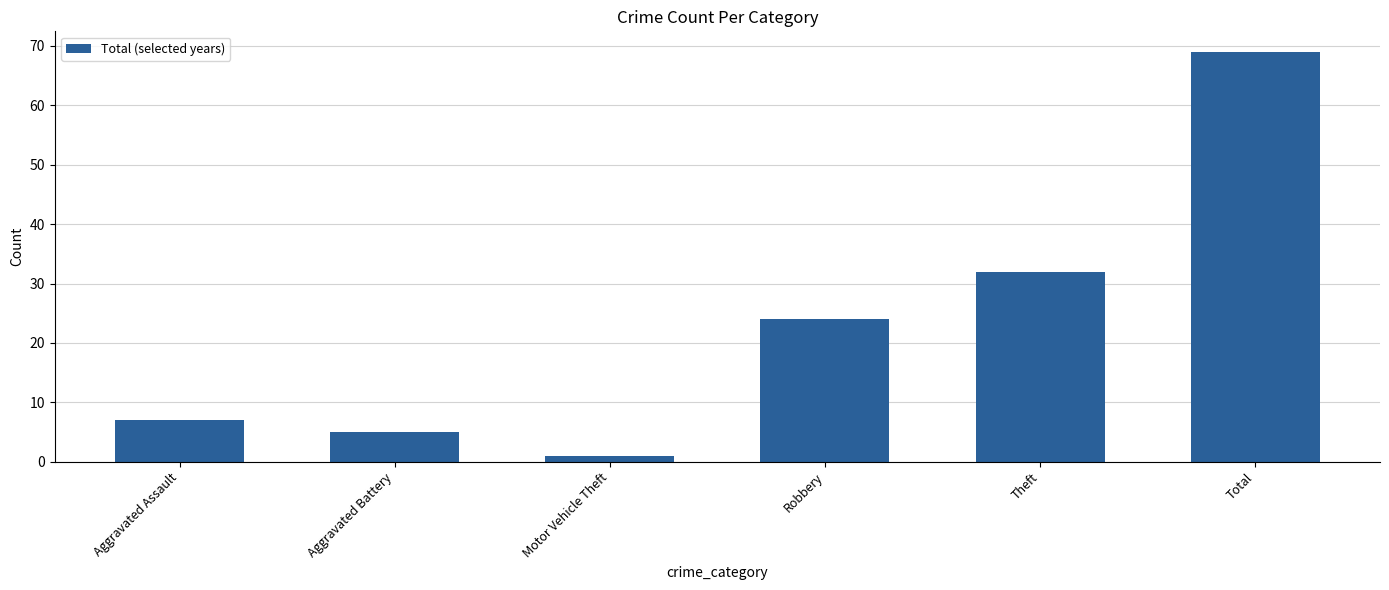

At which category does the chart reach its minimum across all series?

Motor Vehicle Theft